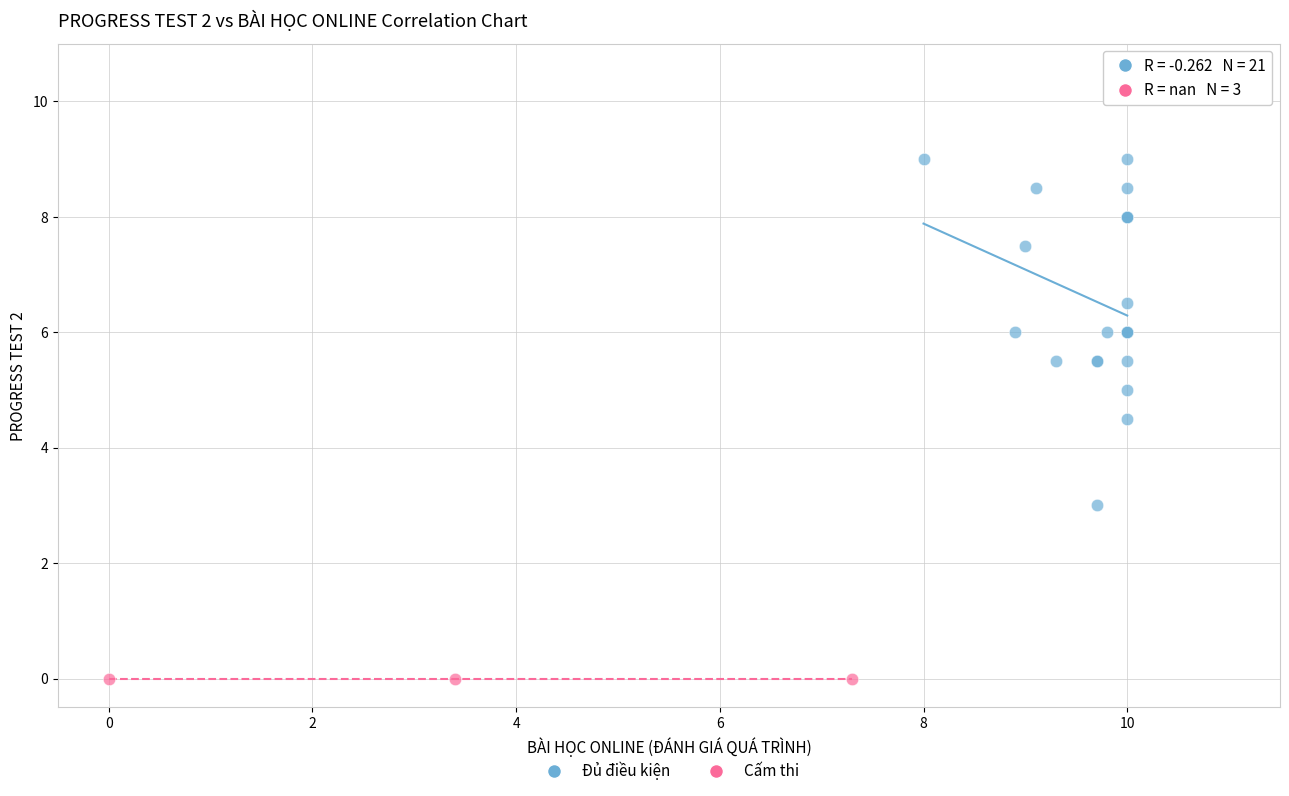

Which series contains the highest Y value?

Đủ điều kiện